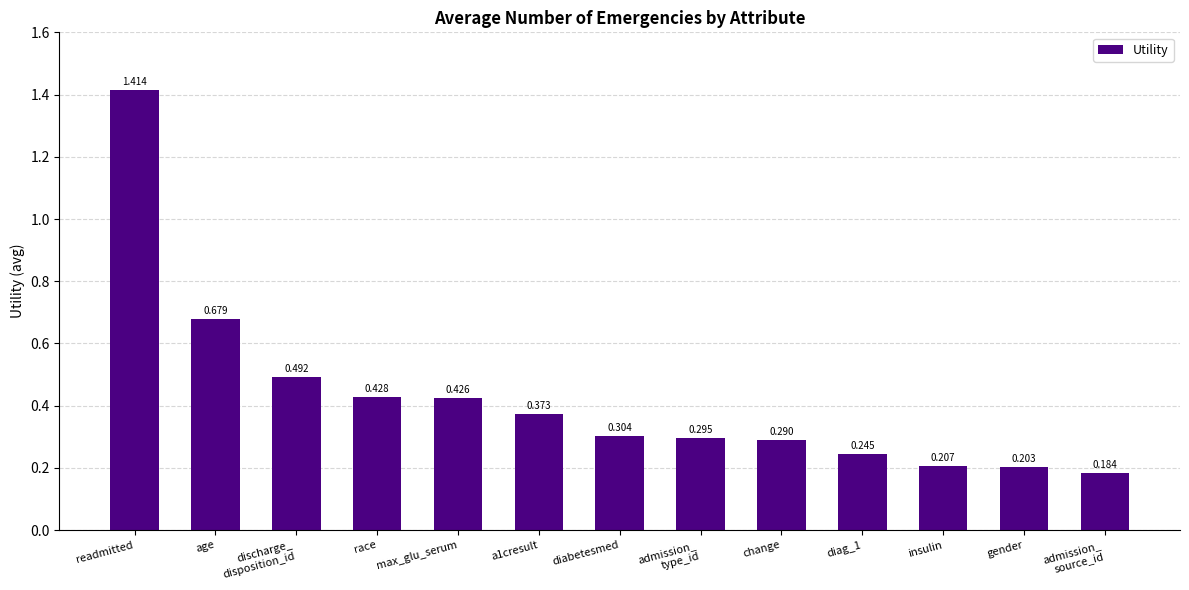

What is the label of the 3rd bar from the right?

insulin